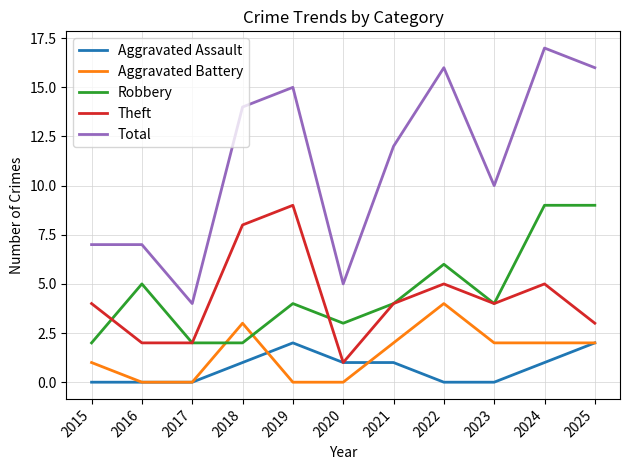

Which series has the widest spread of values?

Total